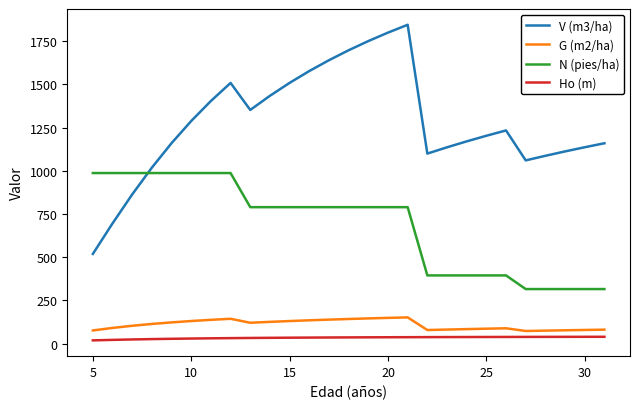

What is the highest value of the G (m2/ha) series?

152.0